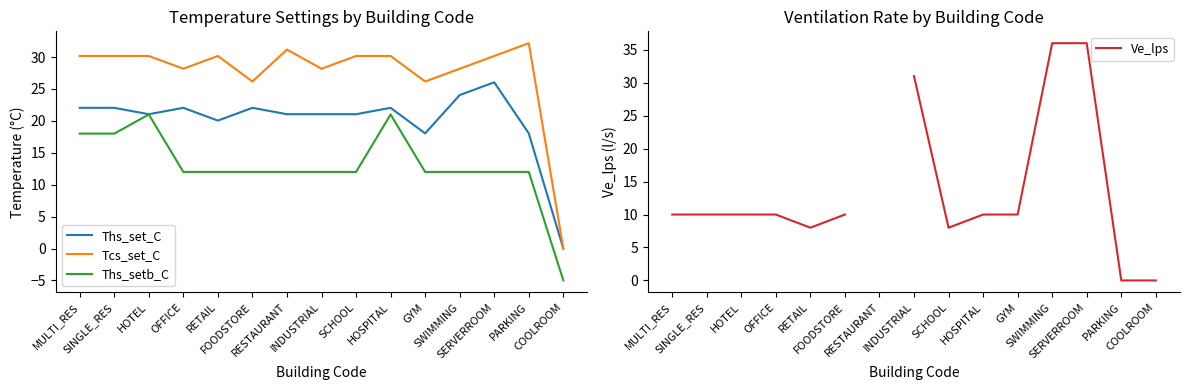

Rank the series by their maximum value, from highest to lowest.

Ve_lps, Tcs_set_C, Ths_set_C, Ths_setb_C